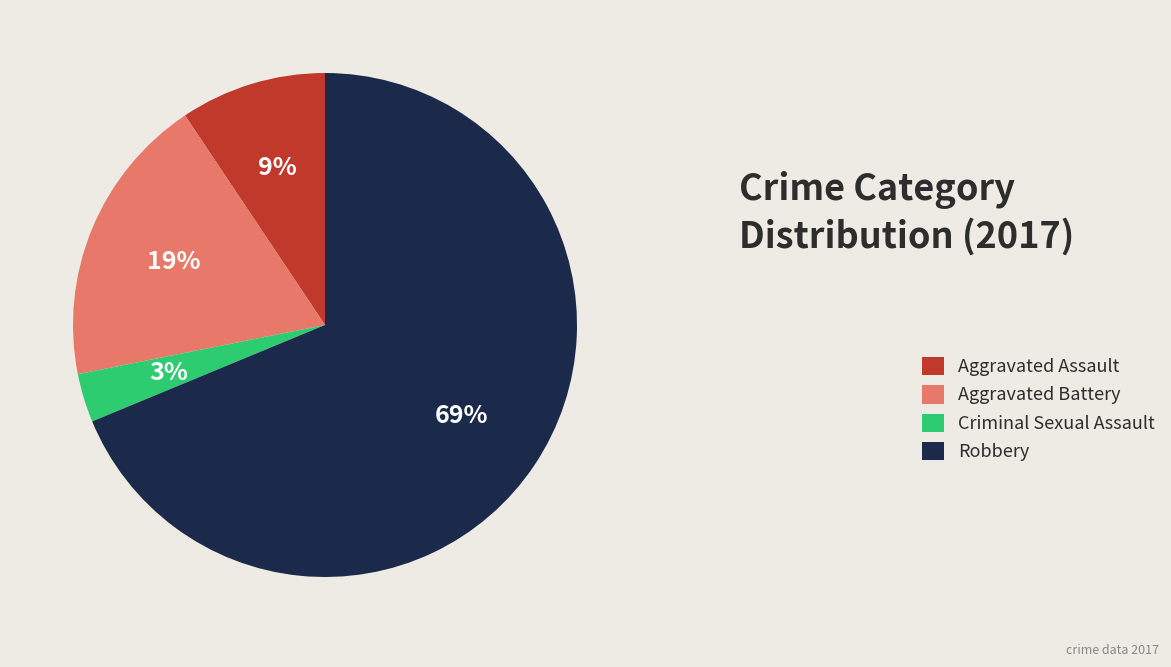

How many segments does this pie chart have?

4